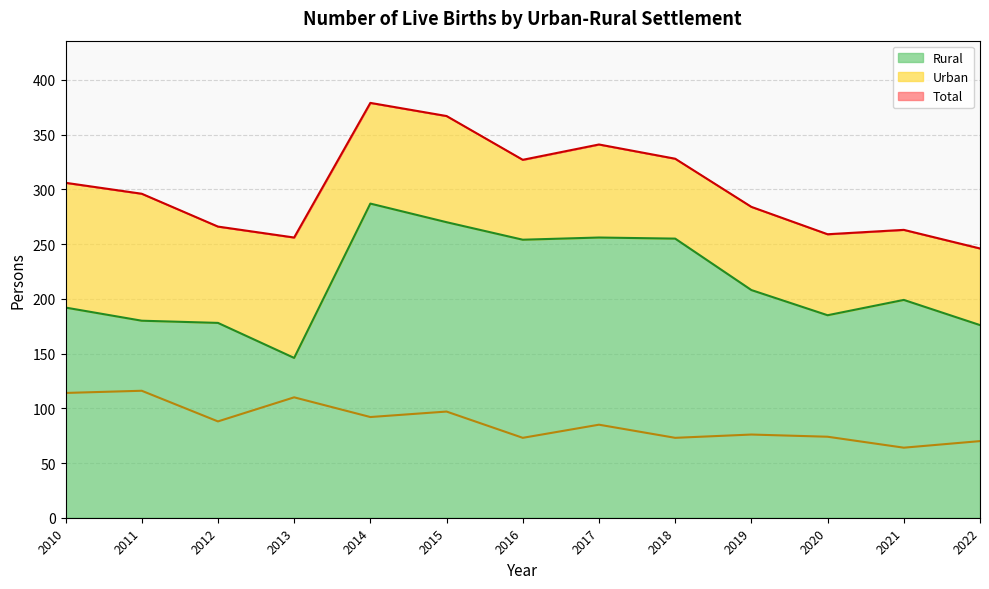

Between 2021 and 2017, which is larger?

2017